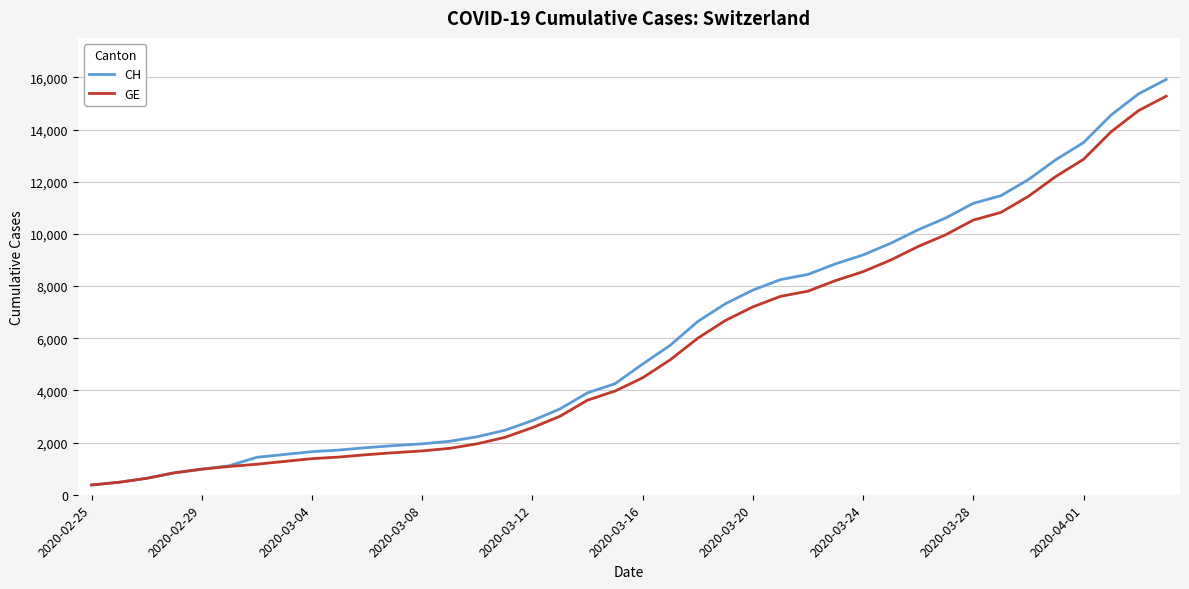

Which series has the largest range (max minus min)?

CH